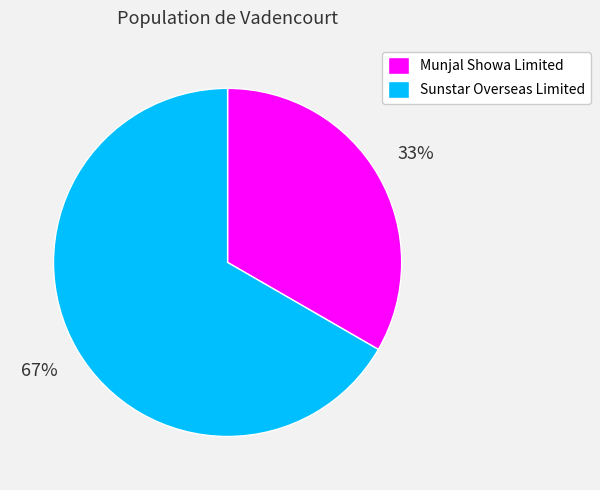

Combined, do Munjal Showa Limited and Sunstar Overseas Limited account for over 50%?

Yes